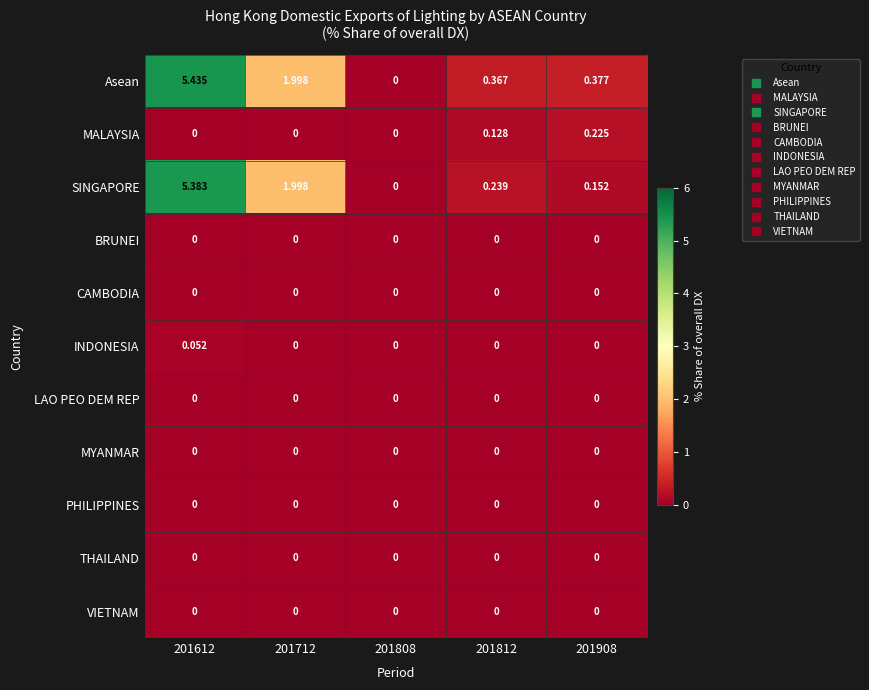

Which series has the largest range (max minus min)?

Asean